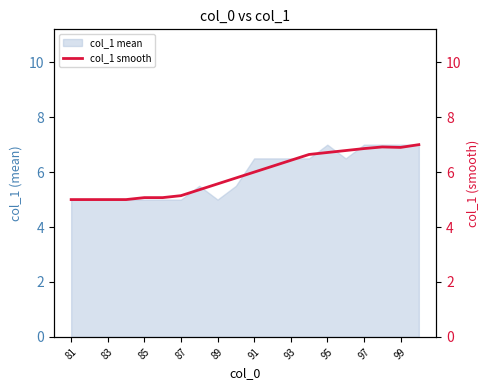

What is the sum of all values?

118.5